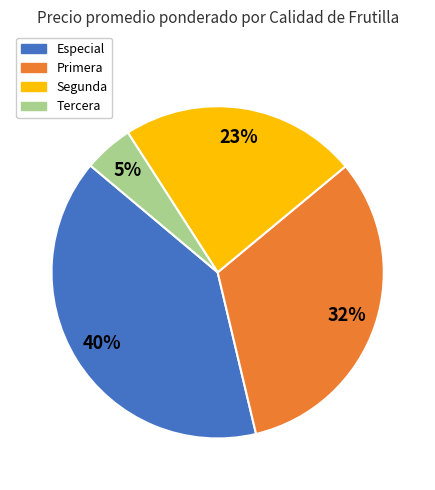

The Segunda slice represents 23% of the pie. True or false?

True